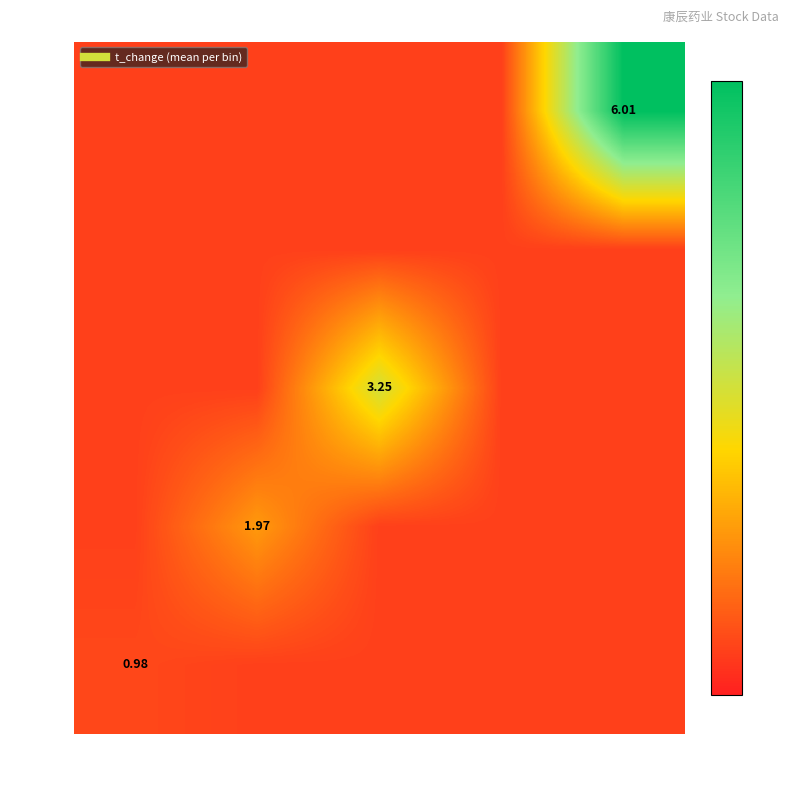

What is the average value of the 34.3k series?

1.1